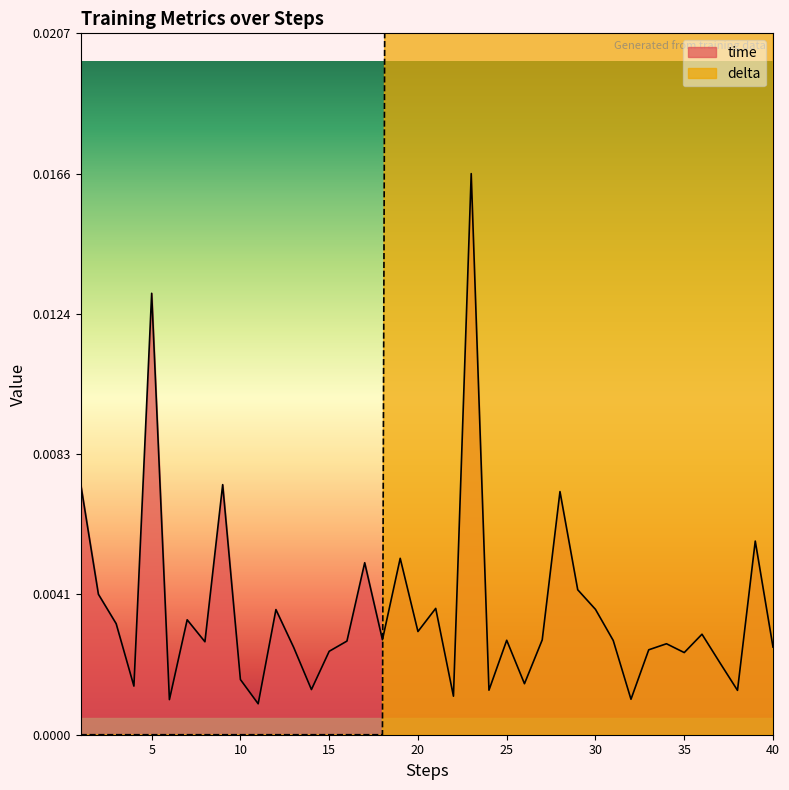

At which category is the sum across all series the highest?

23